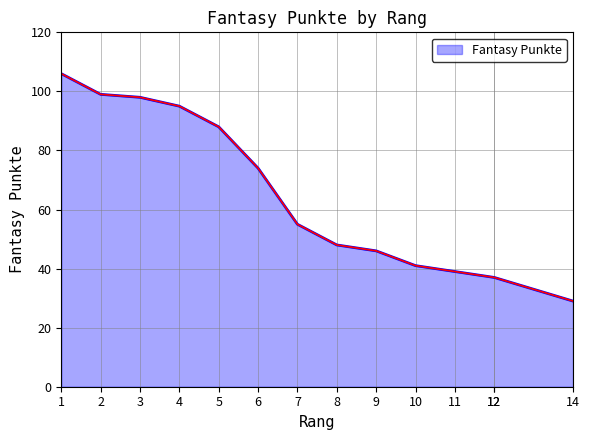

What is the approximate value at 8, to the nearest 10?

50